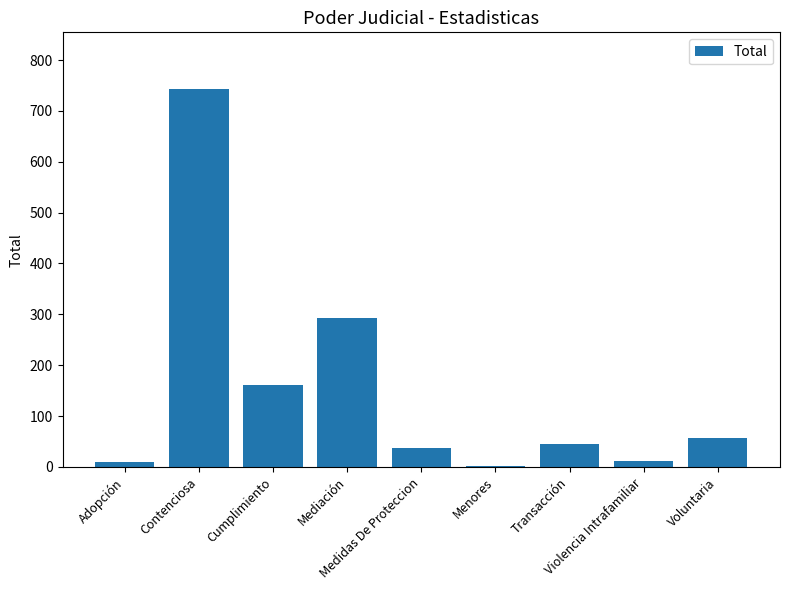

What is the maximum value shown in the chart?

743